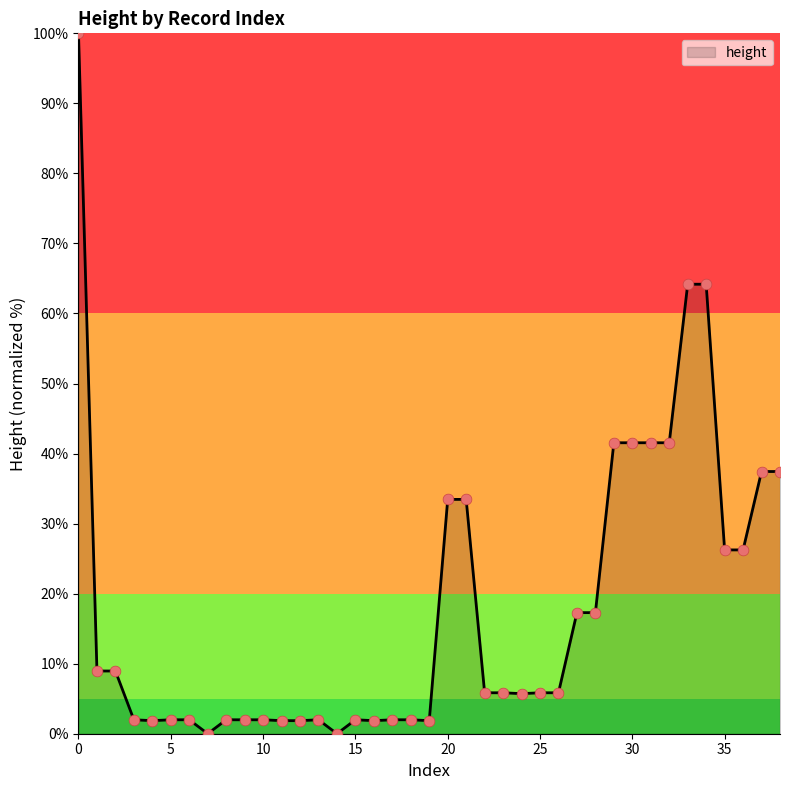

What is the greatest value displayed?

100.0